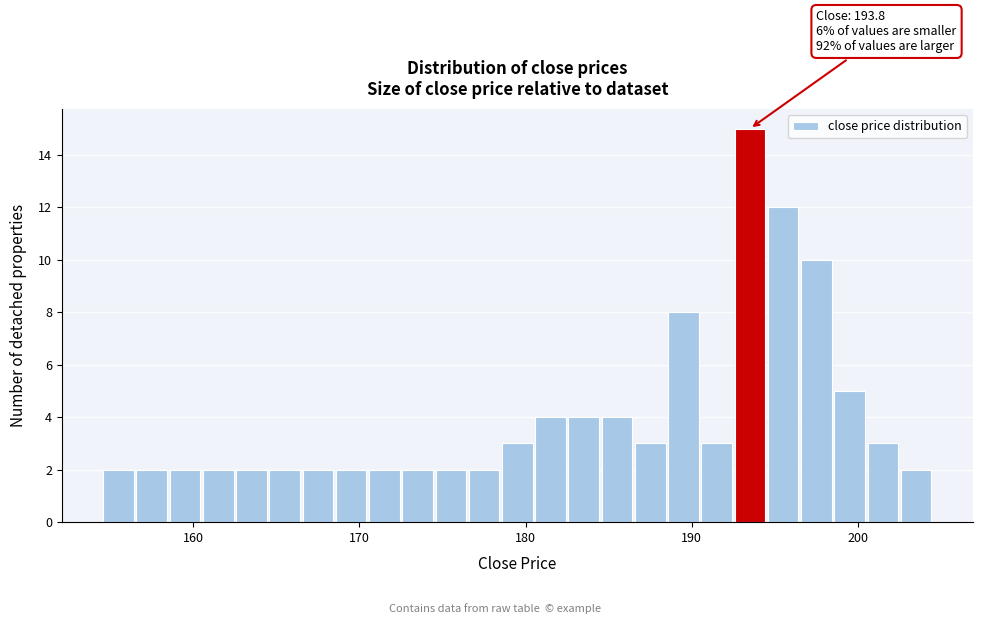

Read against the x-axis, roughly where is the centre of the tallest bar?

194